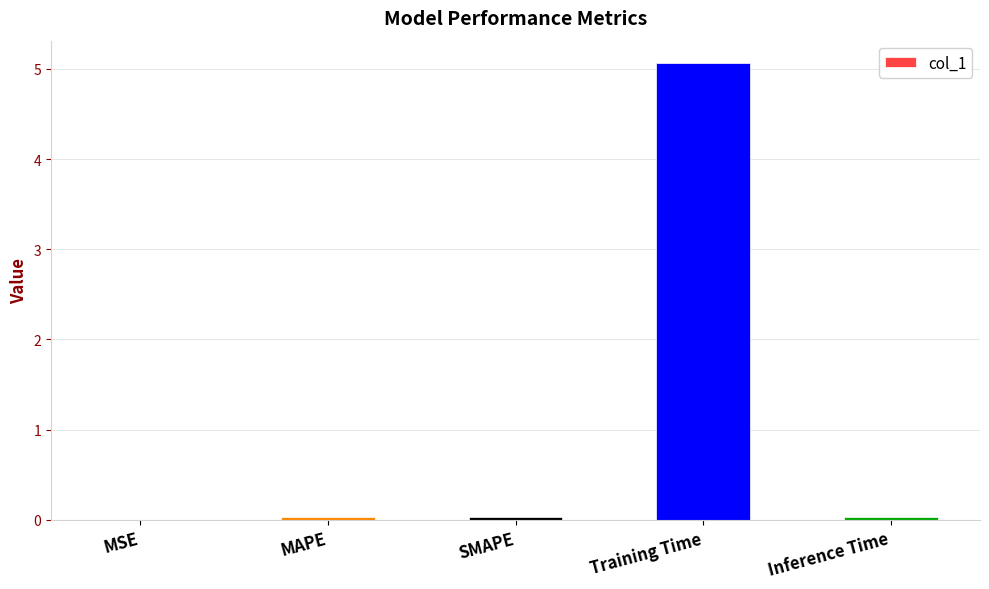

True or false: the data shows 0.0 at Inference Time.

True